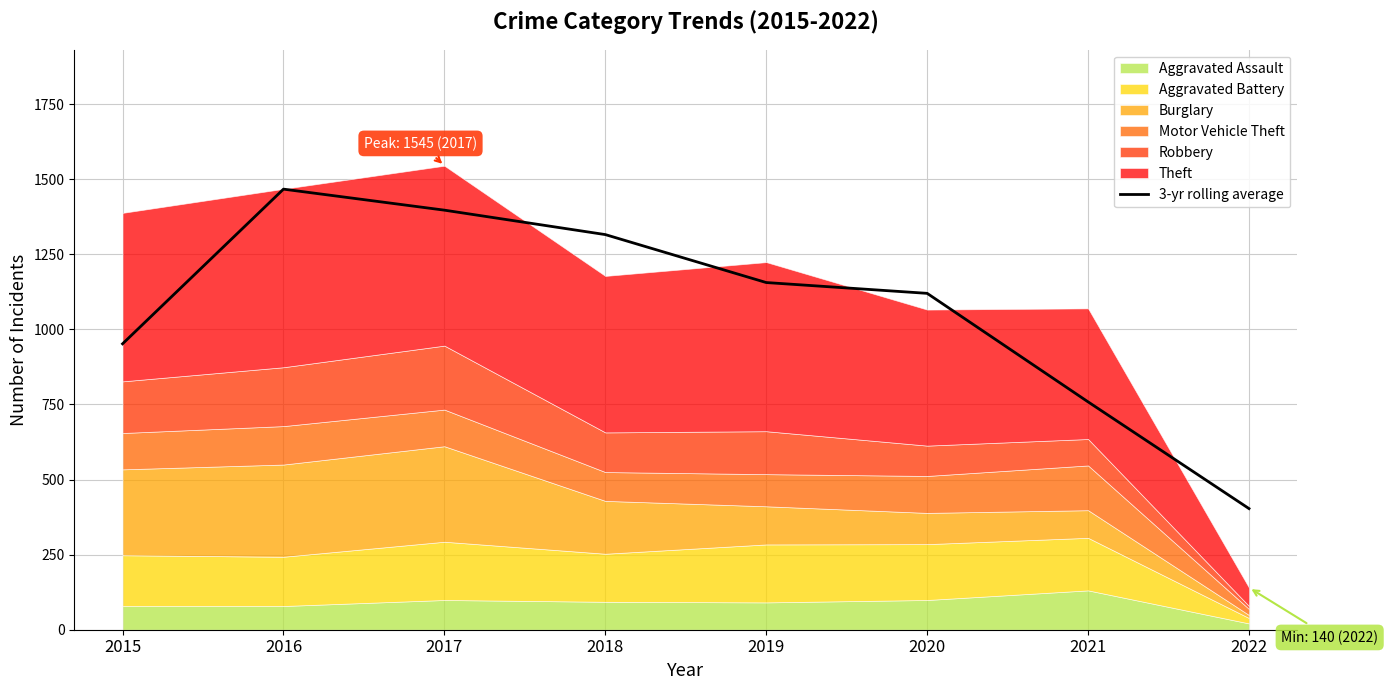

Reading left to right, extract all data points from this chart.

2015=952.0	2016=1467.0	2017=1397.0	2018=1315.7	2019=1156.0	2020=1120.0	2021=758.7	2022=403.3